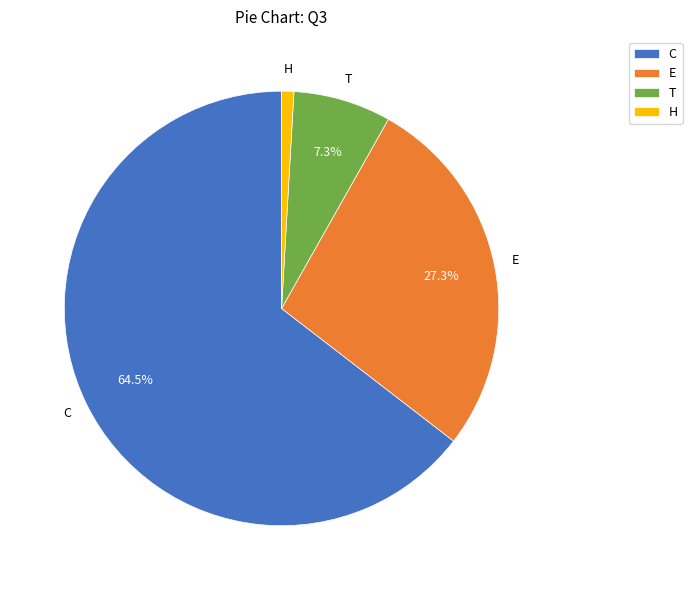

To the nearest percent, what is the difference between the largest and smallest slice percentages?

64%